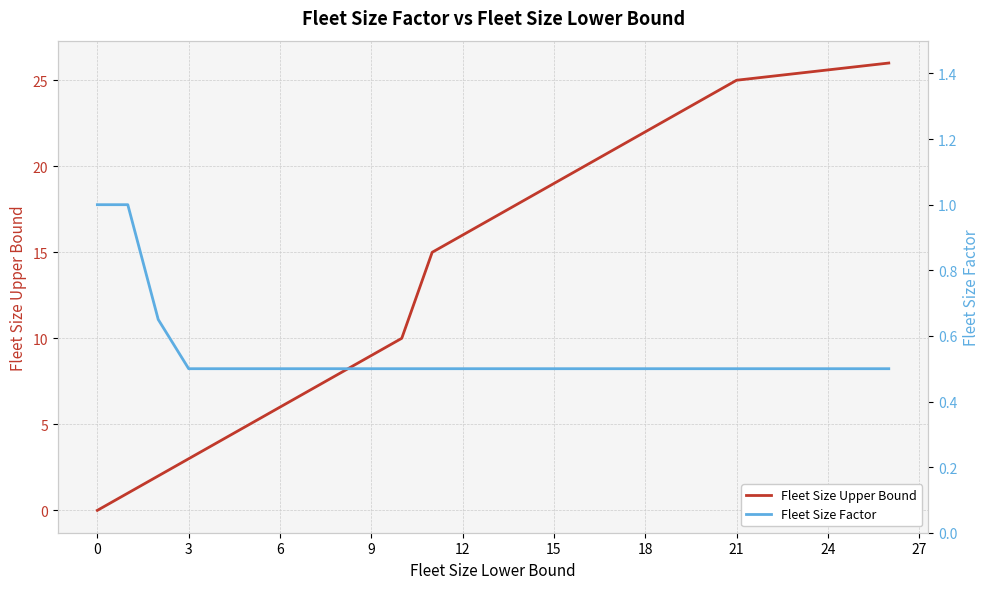

Reading right to left, what are all the values shown in this chart?

Fleet Size Upper Bound: 26.0	25.0	20.0	15.0	10.0	9.0	8.0	7.0	6.0	5.0	4.0	3.0	2.0	1.0	0.0
Fleet Size Factor: 0.5	0.5	0.5	0.5	0.5	0.5	0.5	0.5	0.5	0.5	0.5	0.5	0.7	1.0	1.0